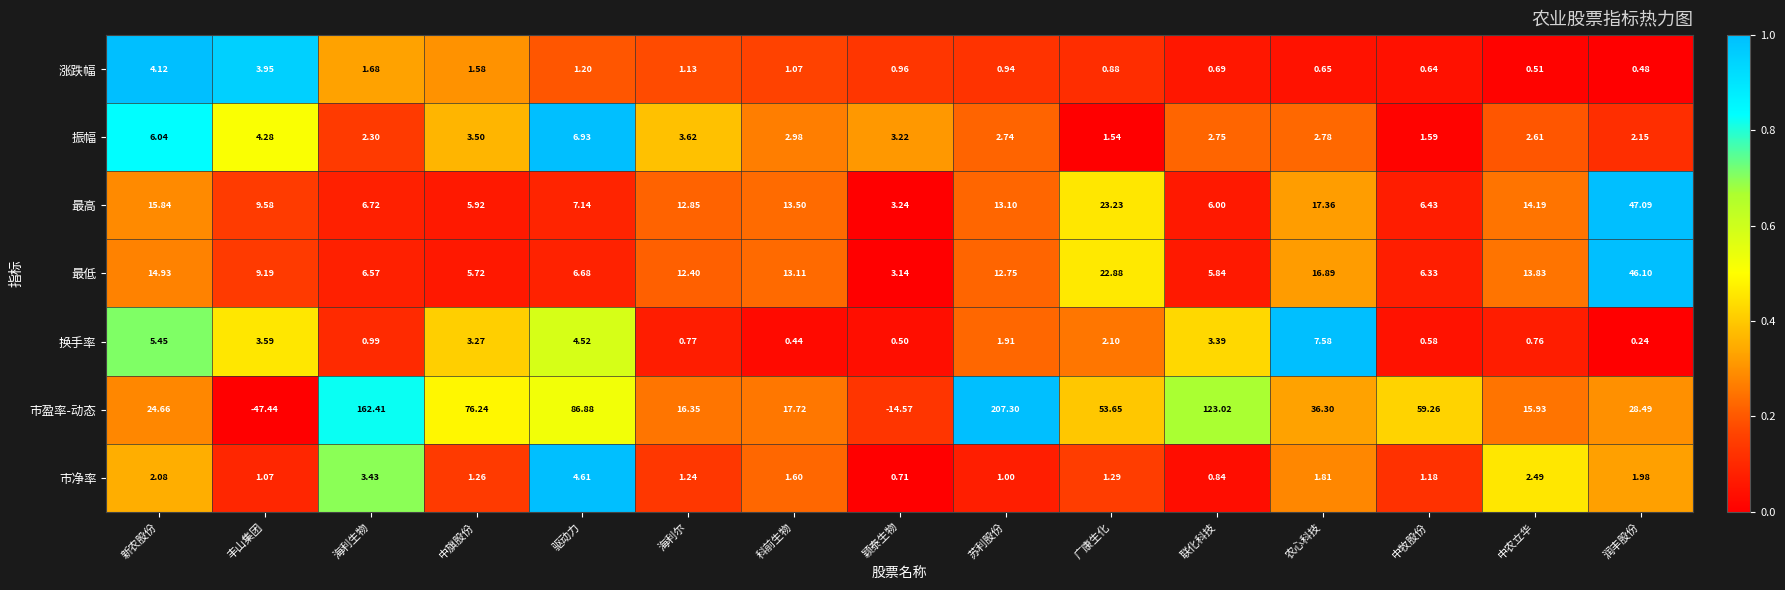

At which category does the chart reach its peak across all series?

苏利股份